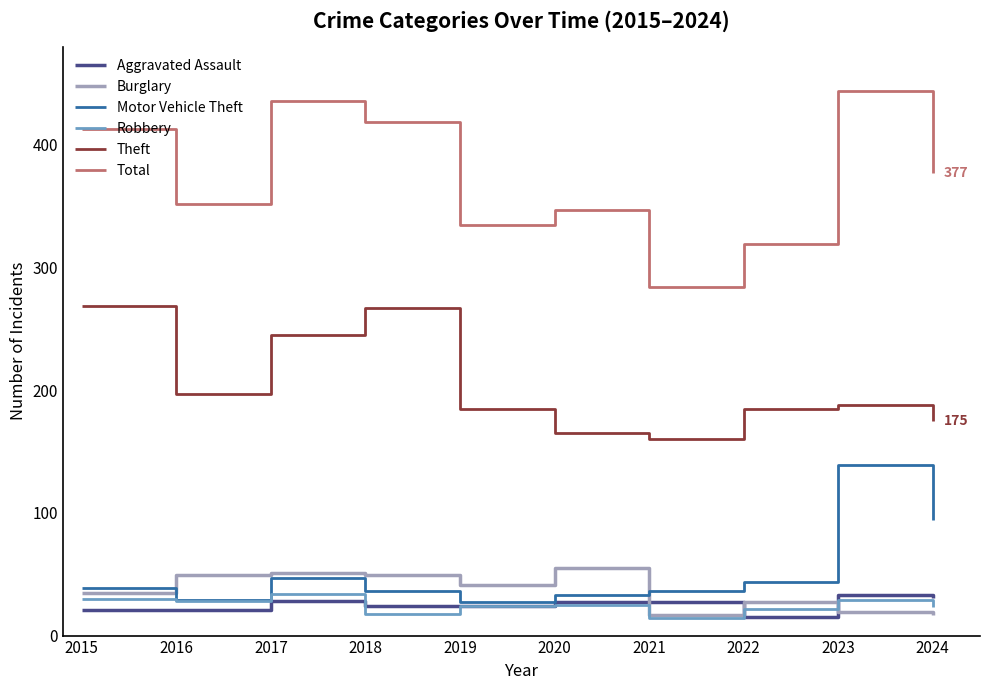

True or false: Motor Vehicle Theft and Total cross at least once.

False